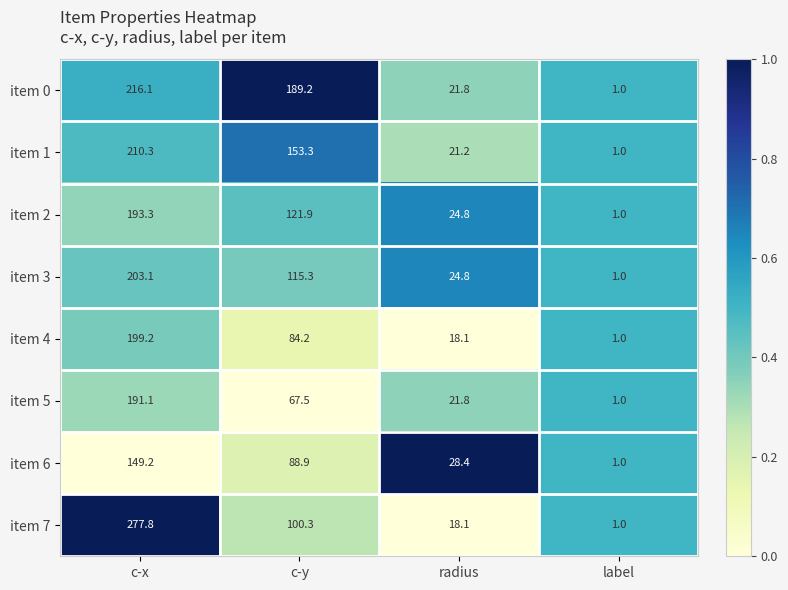

True or false: item 0 has a value of 145.2 at c-x.

False